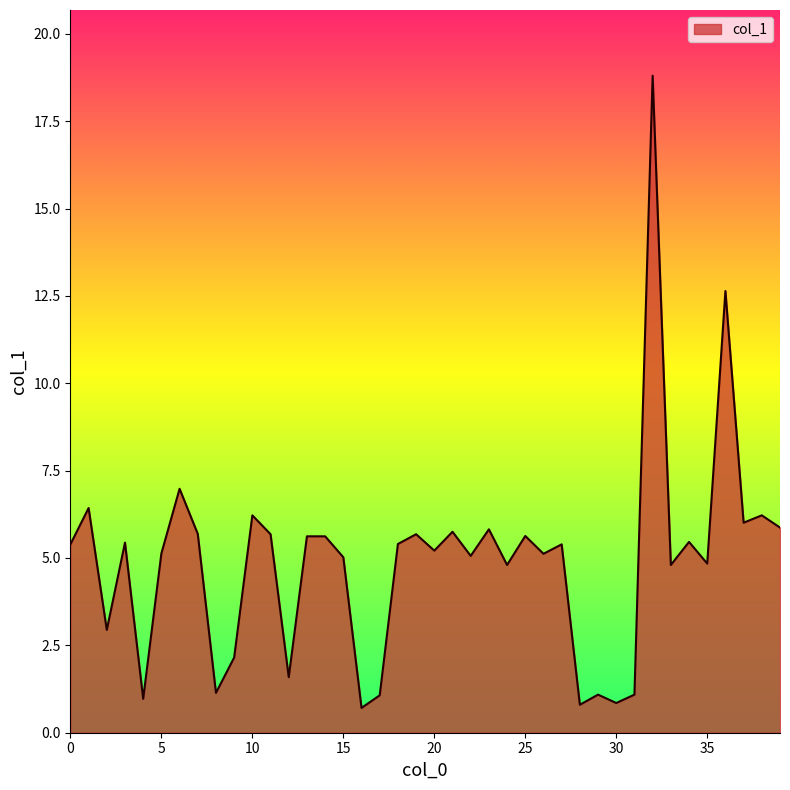

What is the smallest value displayed?

0.7